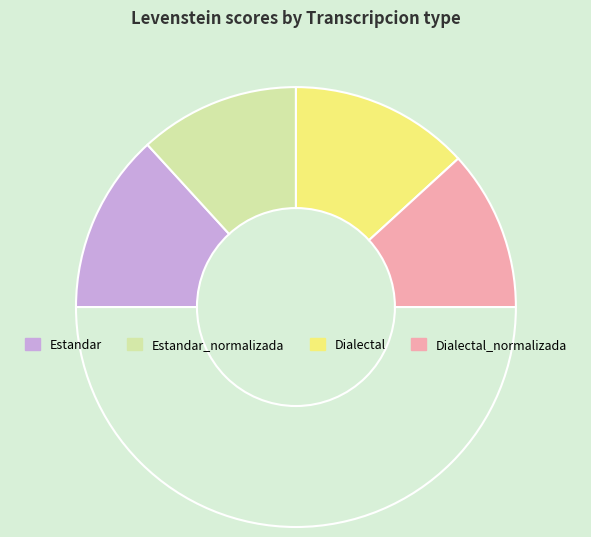

Count the number of slices in the pie.

5